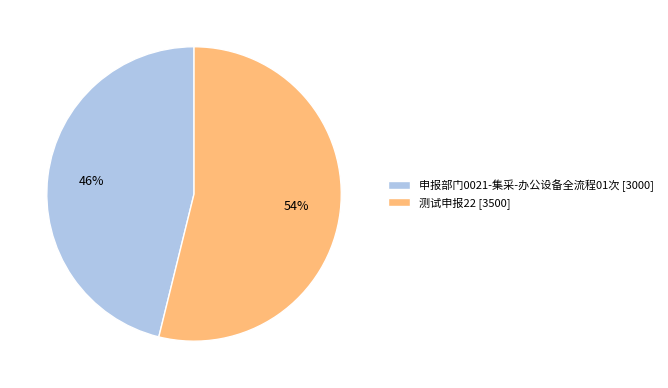

Which slice represents more than half of the pie?

测试申报22